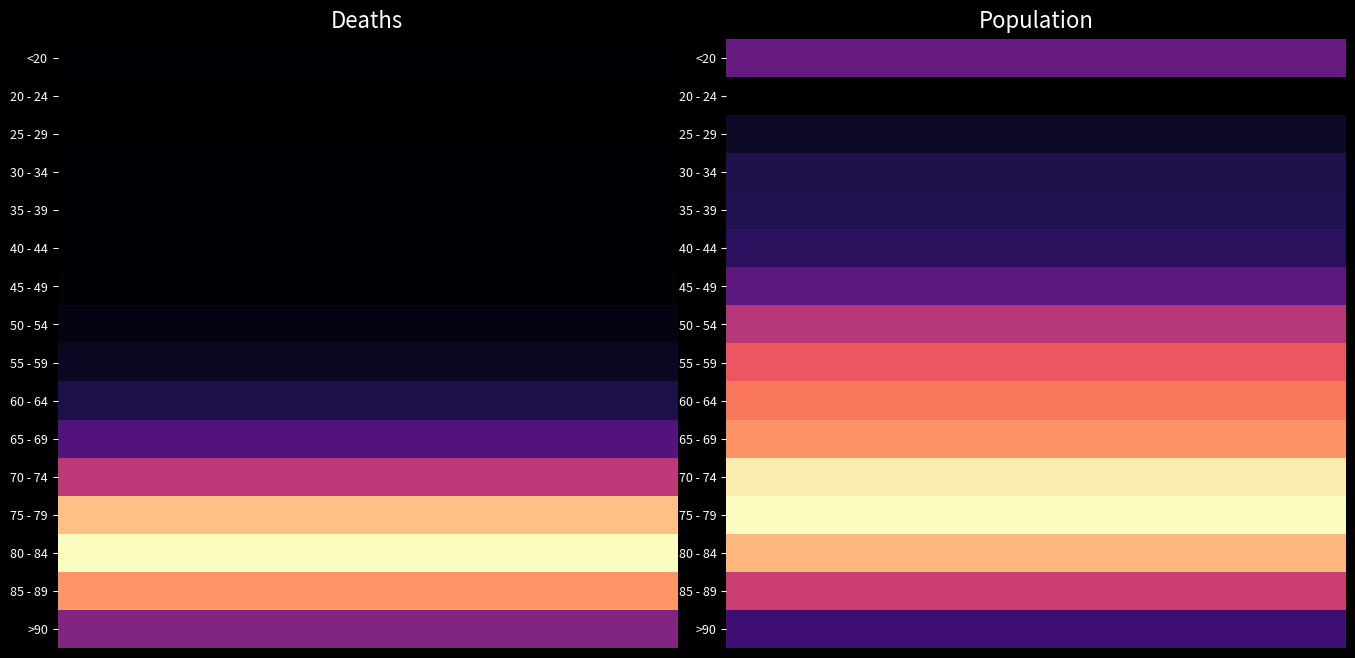

How many data points does each series have?

30